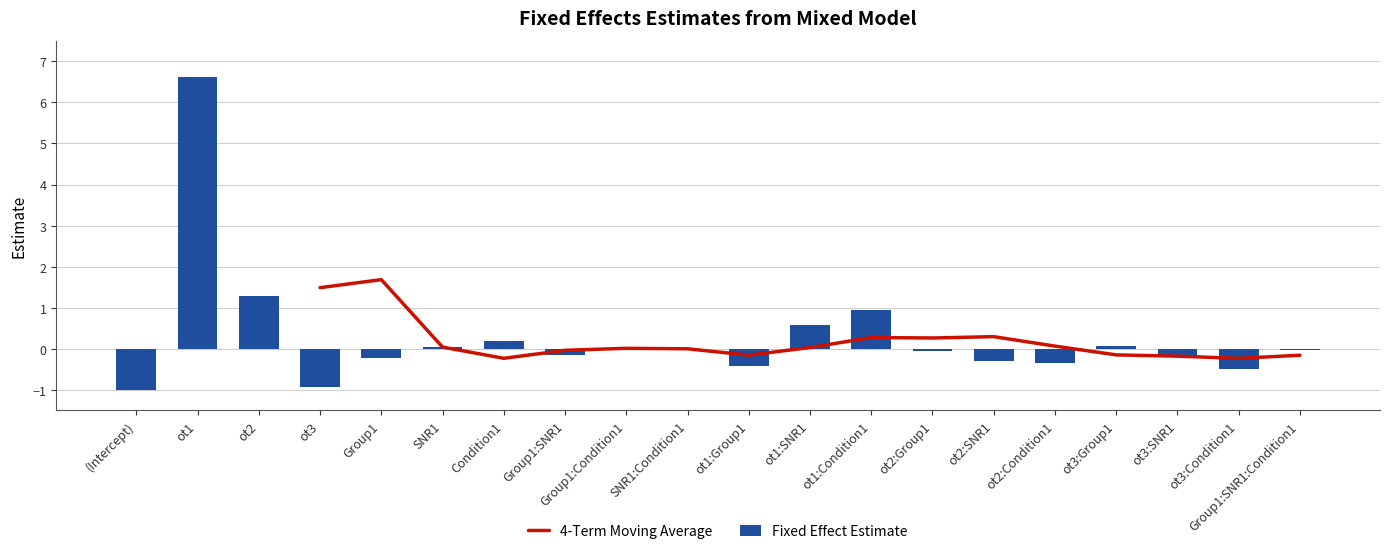

Which has a higher value, Group1:SNR1:Condition1 or SNR1?

SNR1